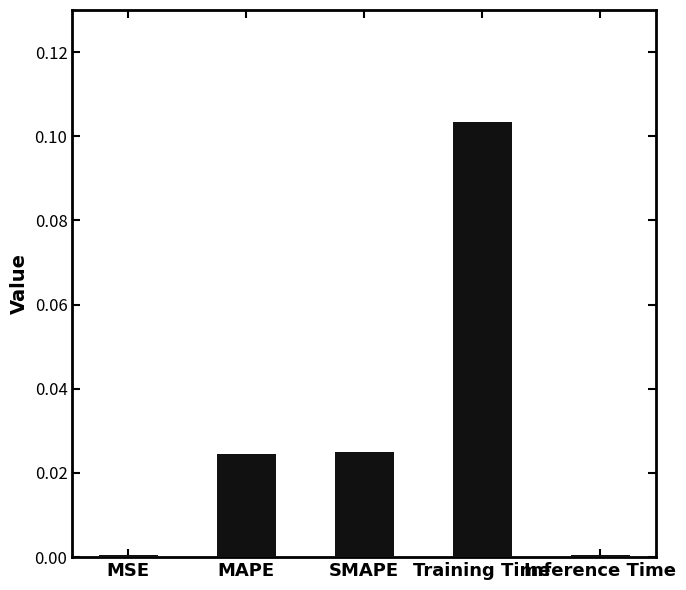

Which label corresponds to the largest value in the chart?

Training Time